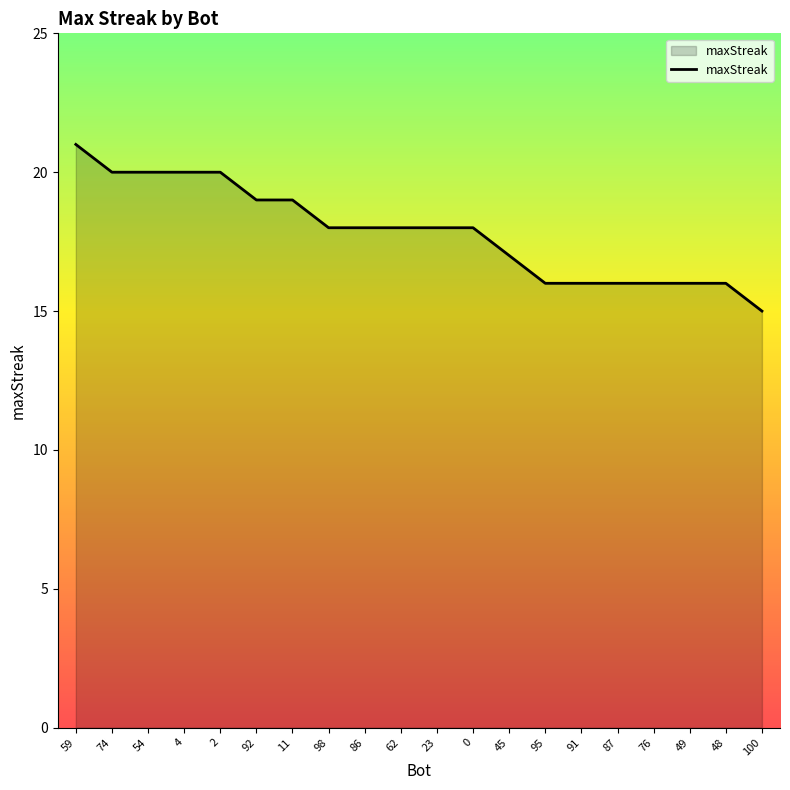

How many values are between 16 and 20?

18